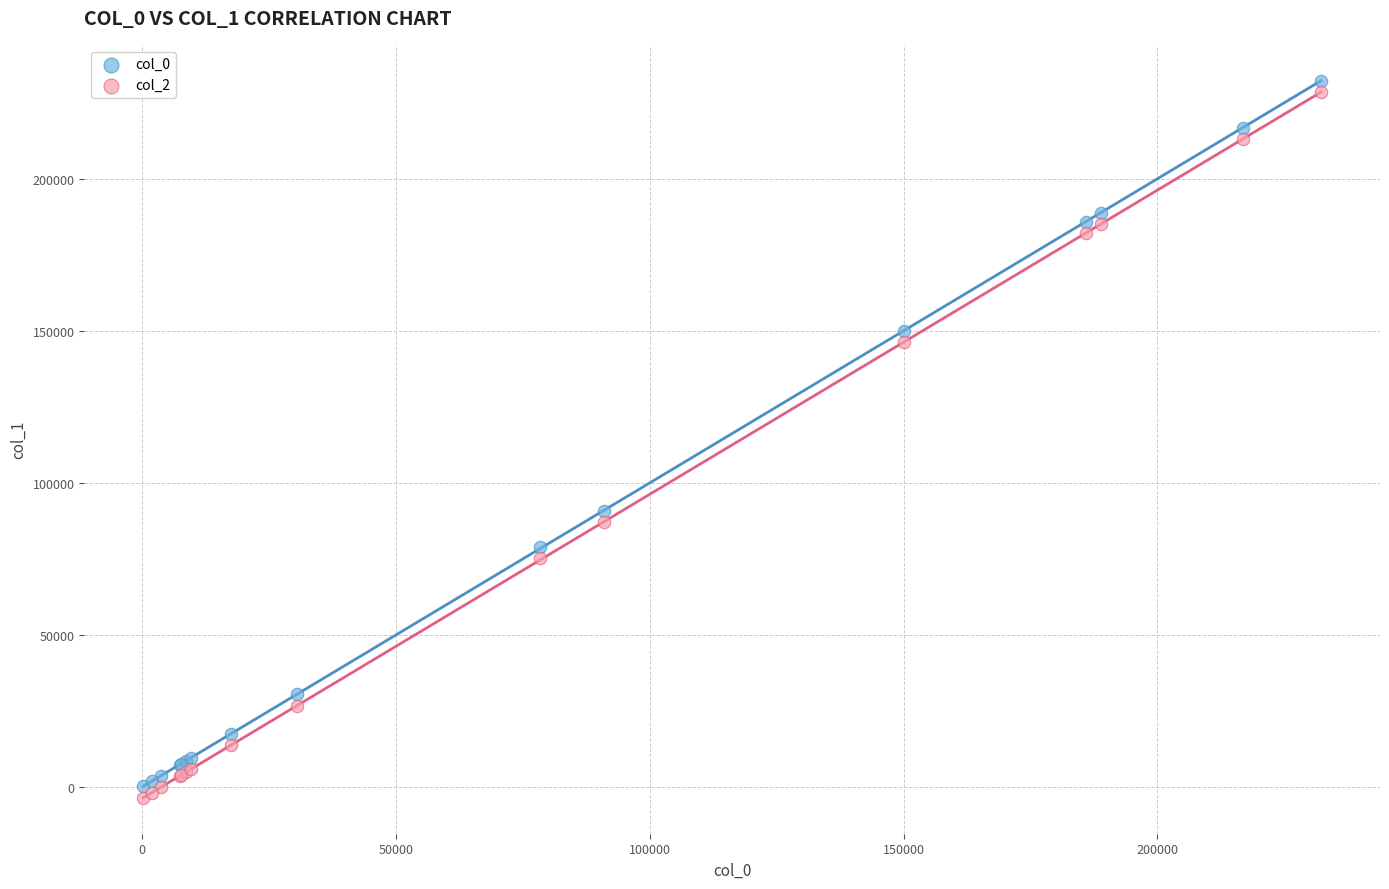

What are all the series names shown in the legend?

col_0, col_2